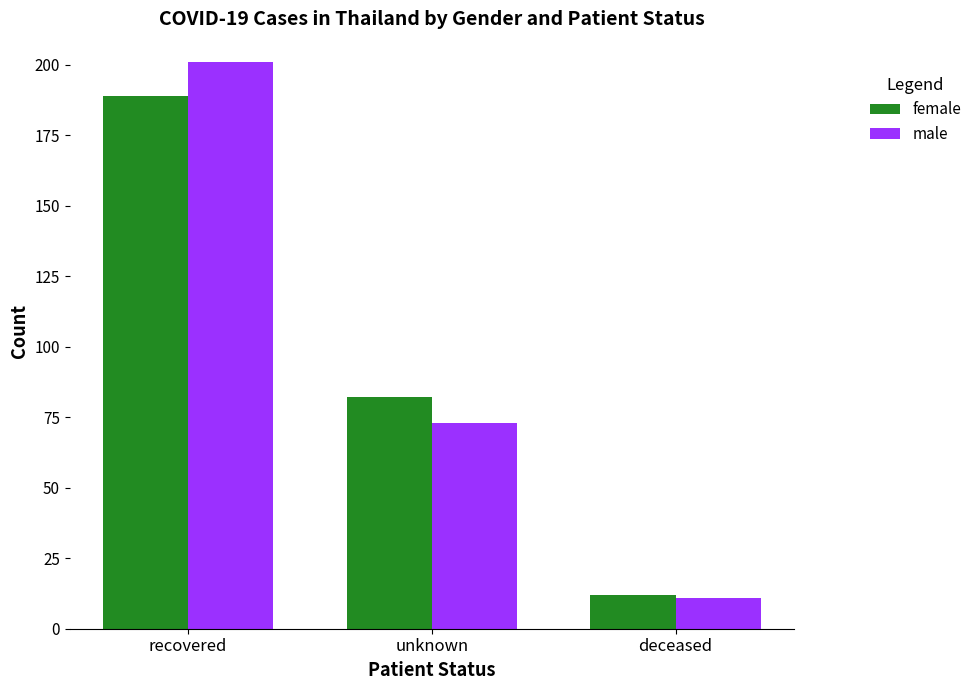

What is the difference between the highest and lowest values at recovered?

12